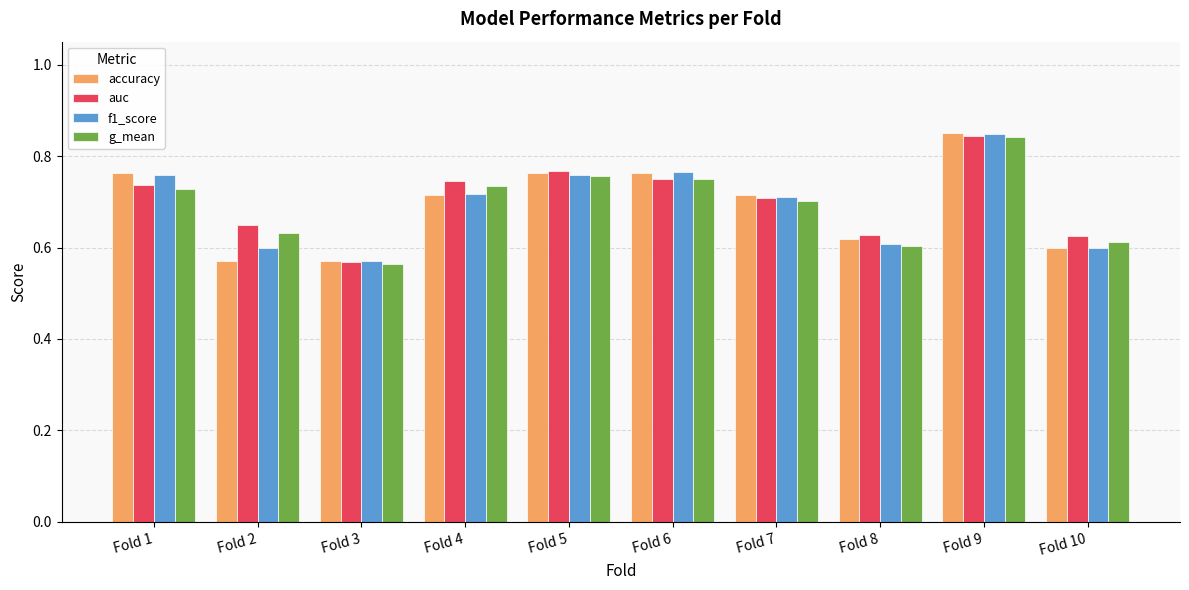

How many f1_score values are between 0 and 1?

10